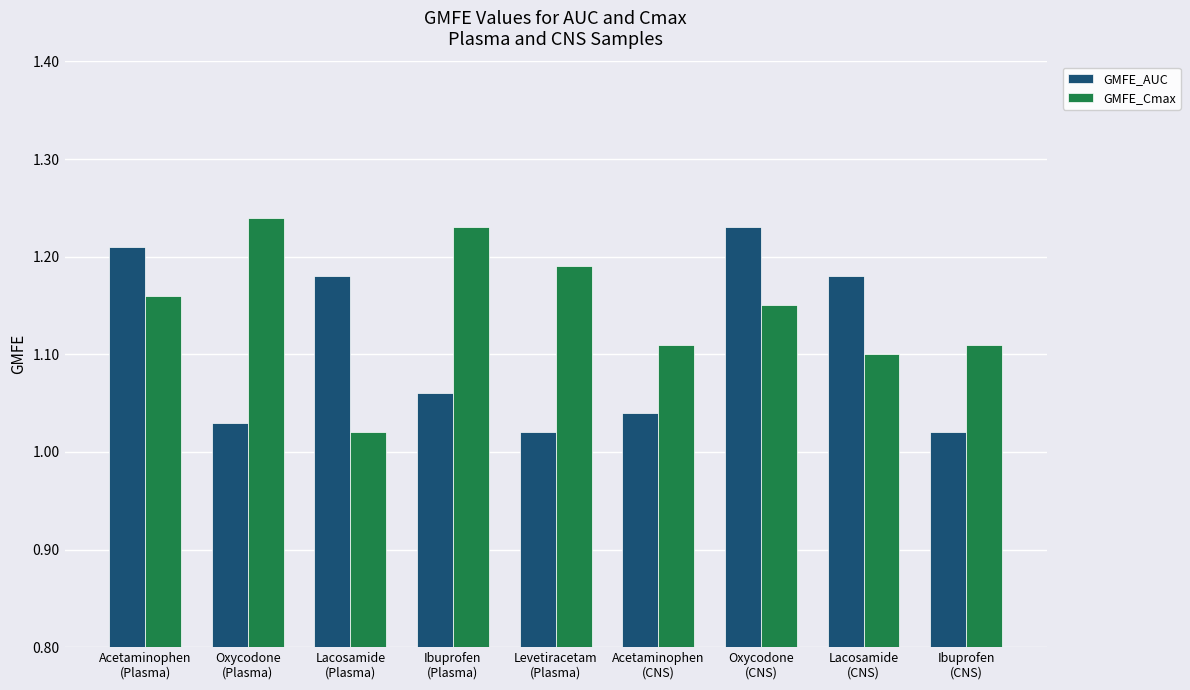

How many bars are there in total?

18